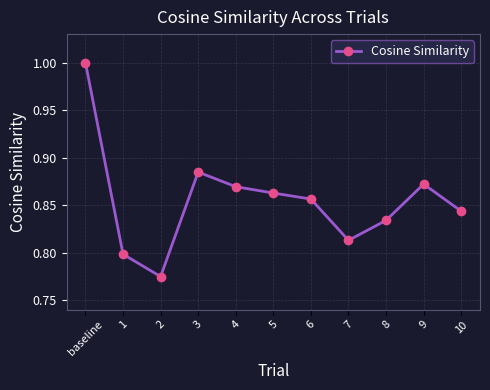

How many interior local valleys (lower than both neighbors) does the data have?

2